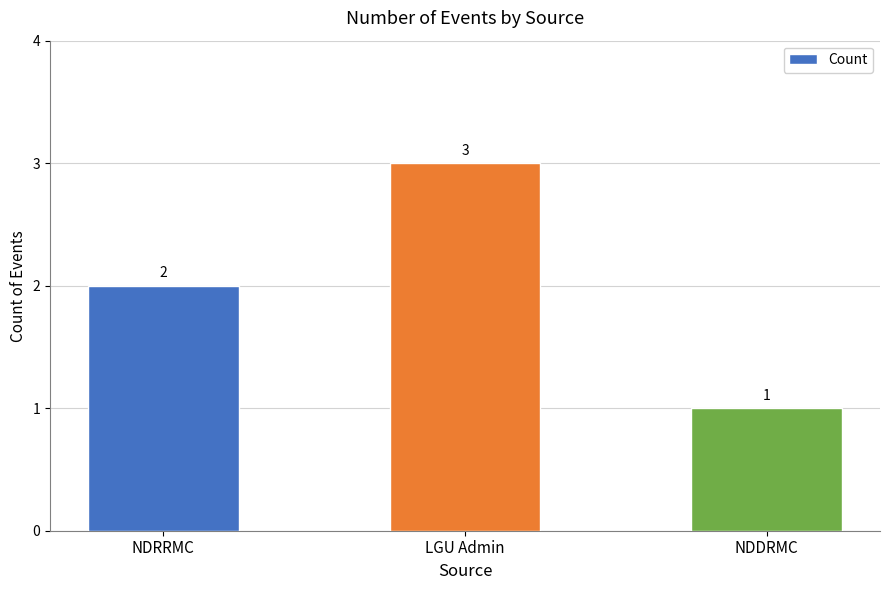

What is the smallest value displayed?

1